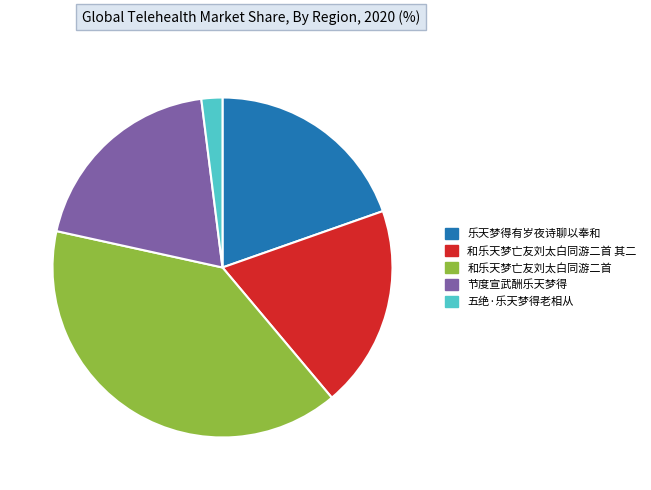

Does any single category account for the majority?

No